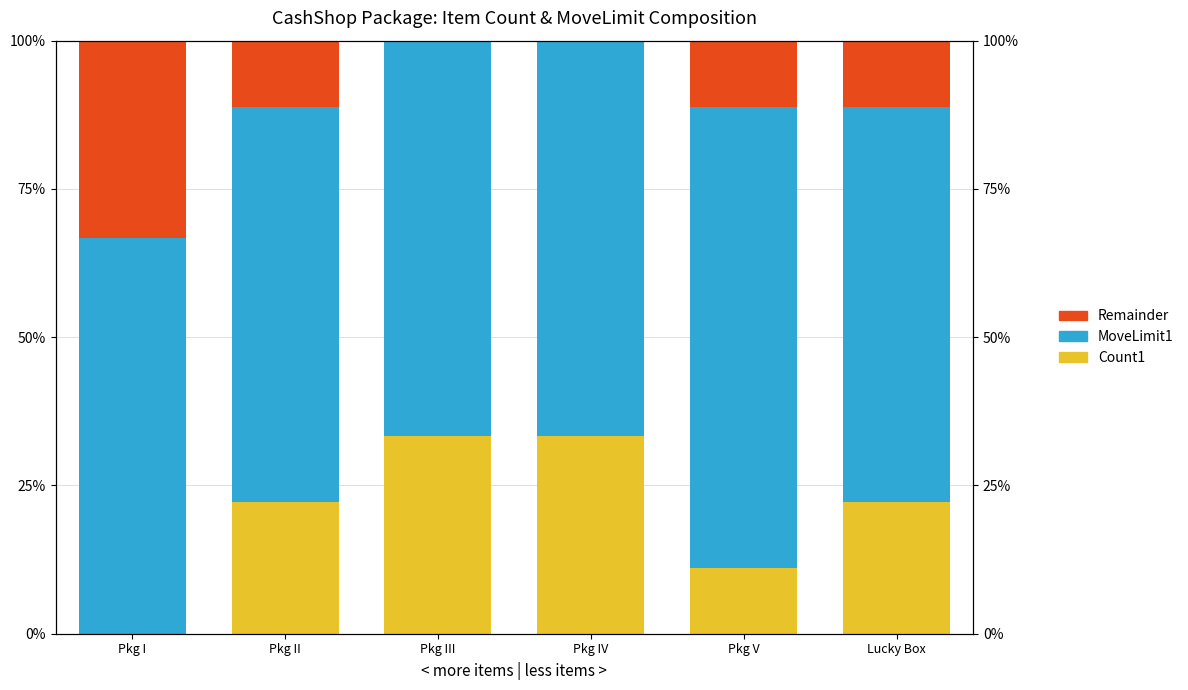

Reading left to right, transcribe all the data shown in this chart.

Count1: 0.0	22.2	33.3	33.3	11.1	22.2
MoveLimit1: 66.7	66.7	66.7	66.7	77.8	66.7
Remainder: 33.3	11.1	0.0	0.0	11.1	11.1